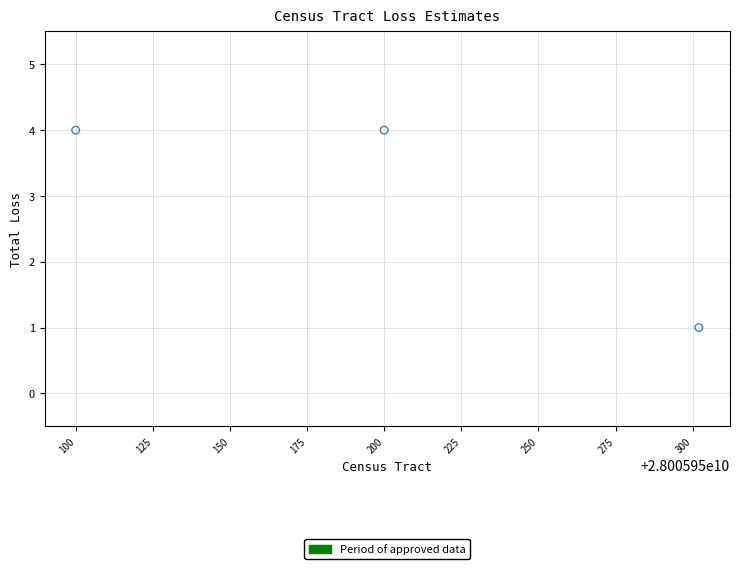

What is the range of Y values (max minus min)?

3